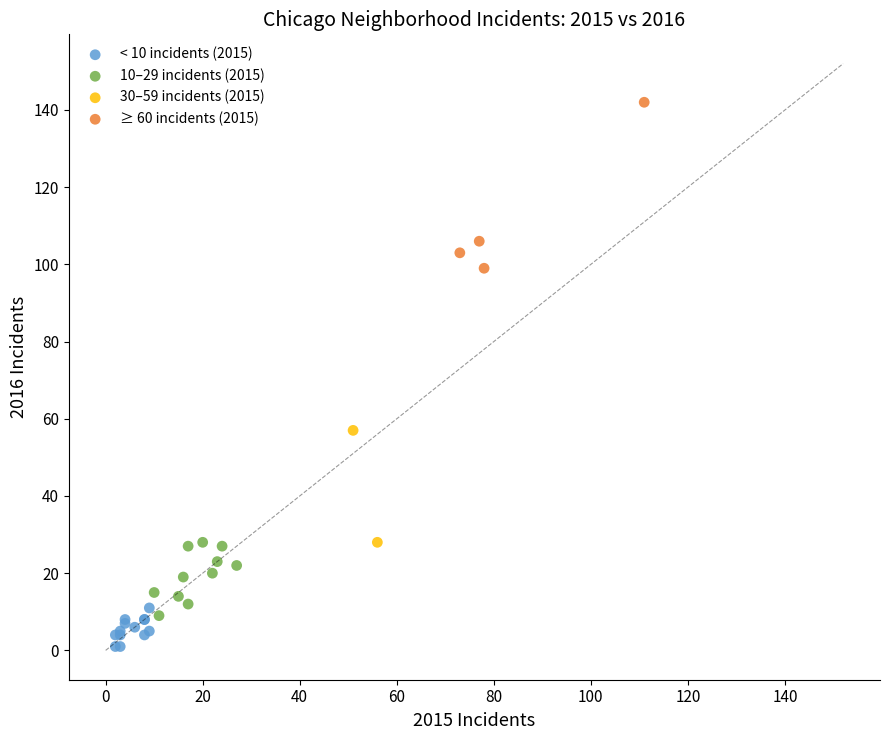

Which series has the largest Y range (max minus min)?

≥ 60 incidents (2015)